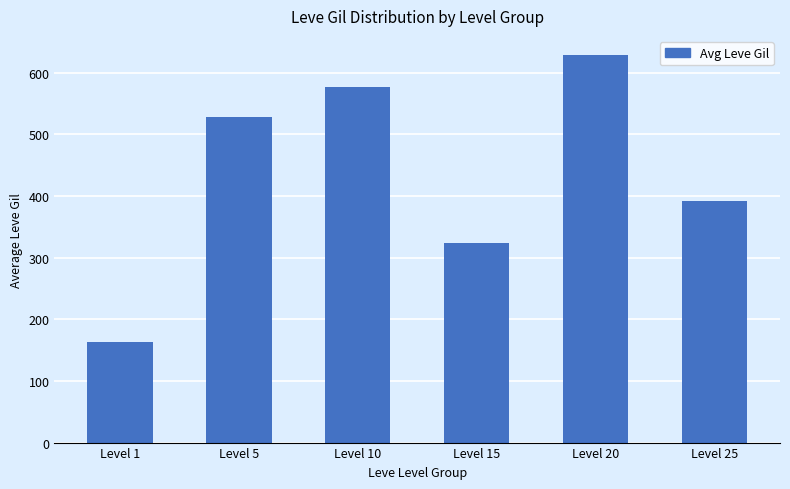

What value does the data have at Level 5?

528.3